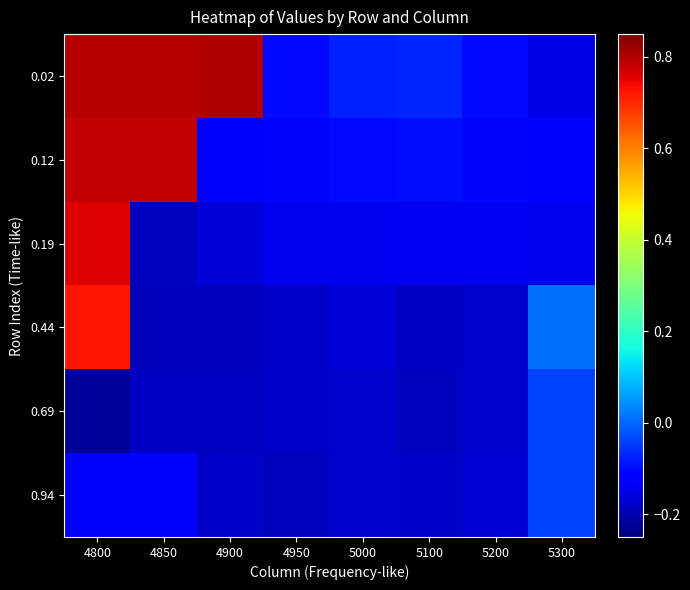

Rank the series by their maximum value, from lowest to highest.

0.69, 0.94, 0.44, 0.19, 0.12, 0.02